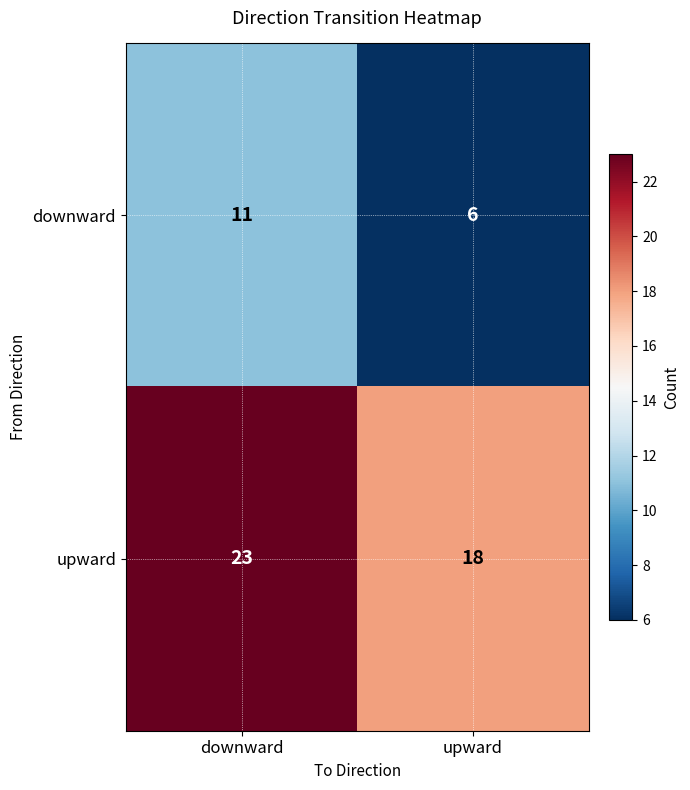

What is the difference between the maximum and minimum values in the upward series?

5